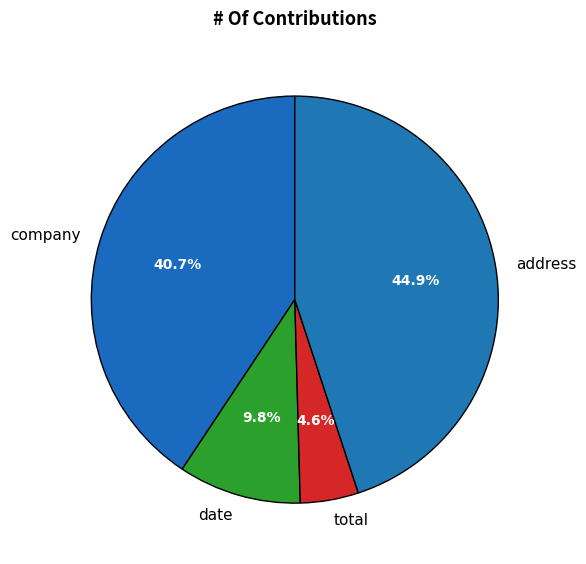

How much of the chart is everything except company?

59.3%